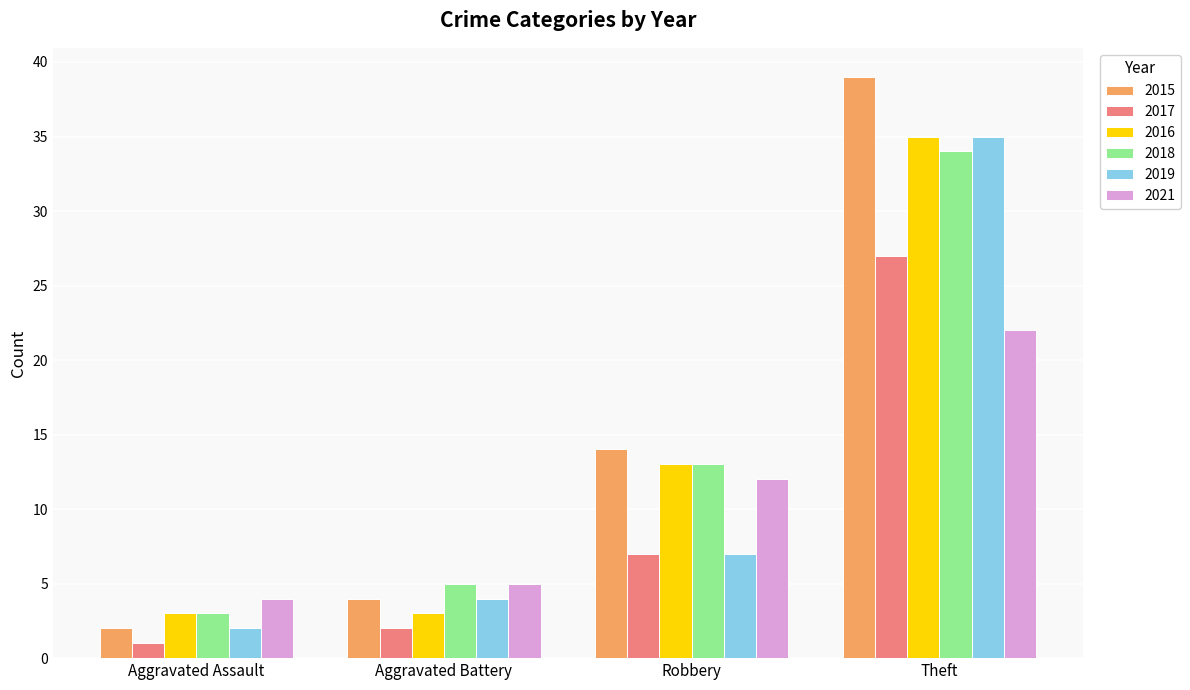

Reading left to right, extract all data points from this chart.

2015: Aggravated Assault=2	Aggravated Battery=4	Robbery=14	Theft=39
2017: Aggravated Assault=1	Aggravated Battery=2	Robbery=7	Theft=27
2016: Aggravated Assault=3	Aggravated Battery=3	Robbery=13	Theft=35
2018: Aggravated Assault=3	Aggravated Battery=5	Robbery=13	Theft=34
2019: Aggravated Assault=2	Aggravated Battery=4	Robbery=7	Theft=35
2021: Aggravated Assault=4	Aggravated Battery=5	Robbery=12	Theft=22